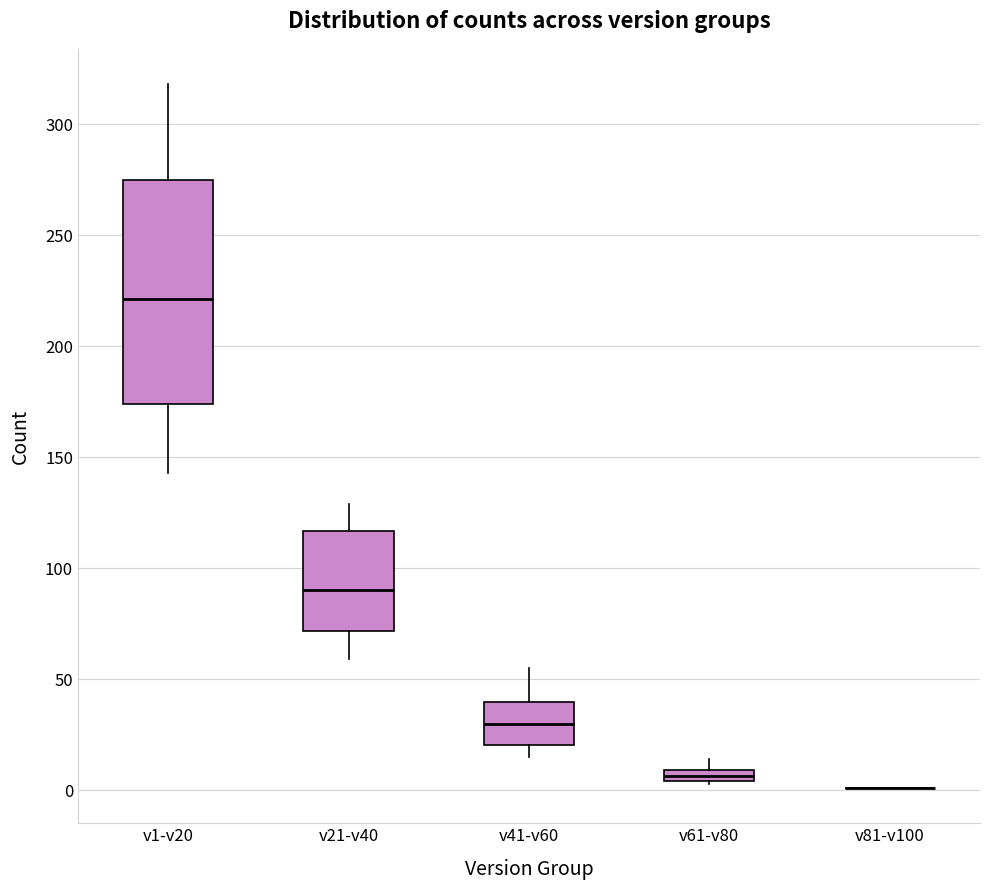

Comparing the boxes themselves (not the whiskers), which one is the tallest?

v1-v20